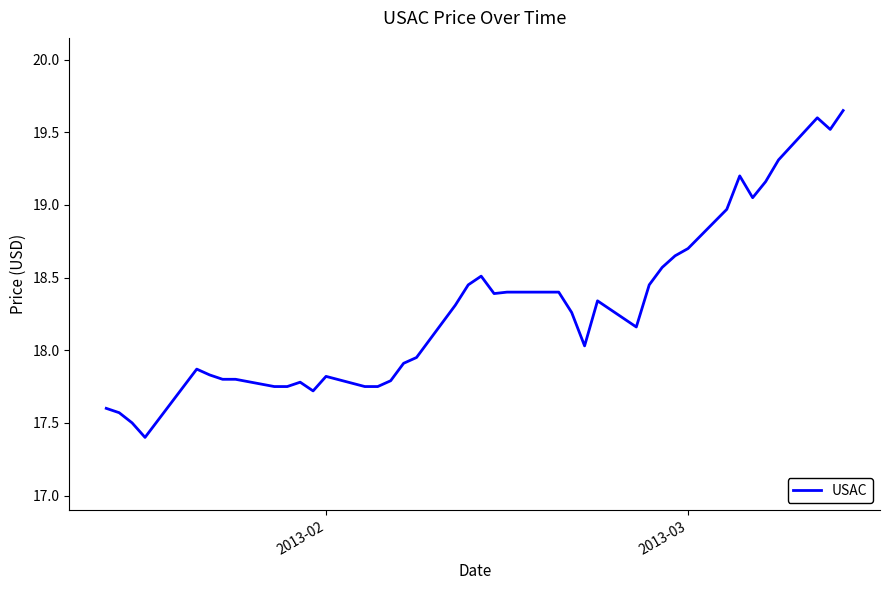

What is the smallest value displayed?

17.4